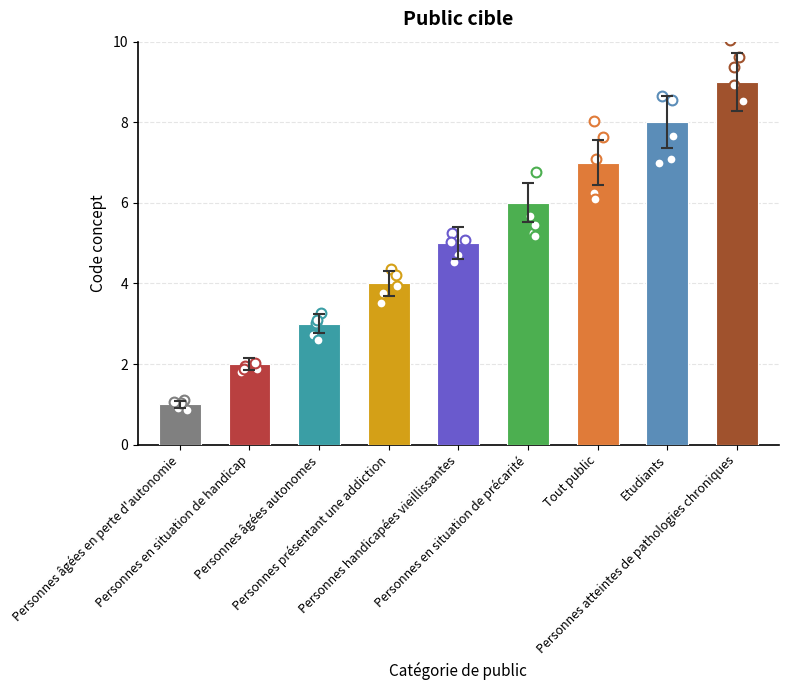

What is the ratio of the value at Personnes âgées autonomes to the value at Personnes en situation de handicap?

1.5